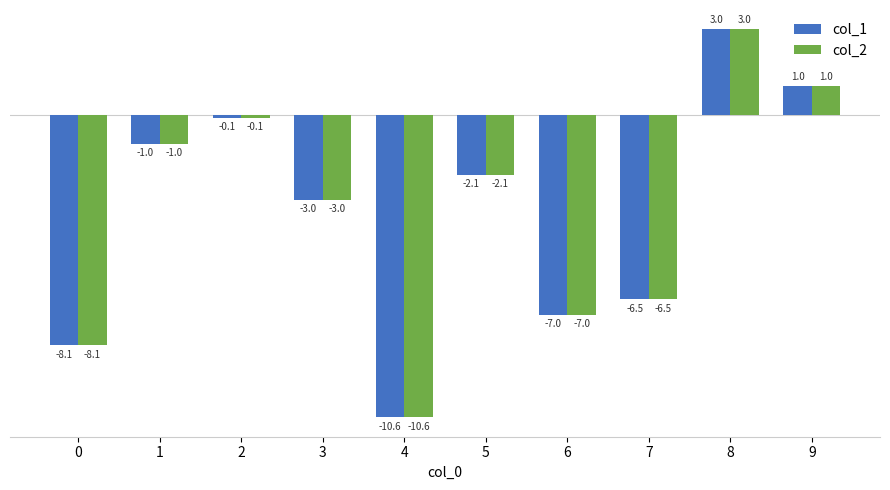

How many groups of bars are there?

10